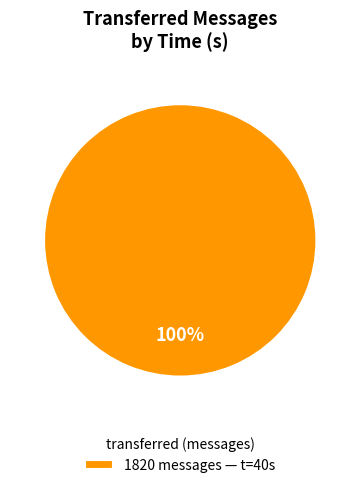

Is 1820 messages — t=40s the majority of the pie?

Yes